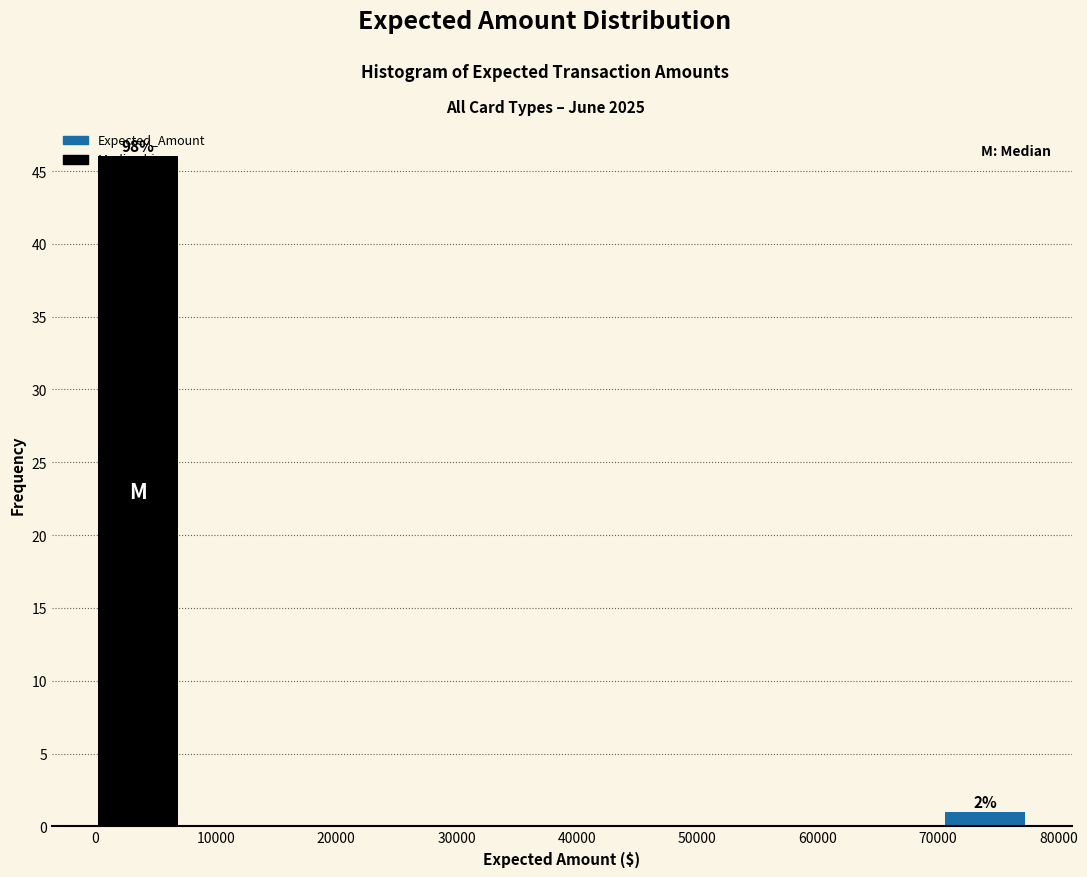

Which range on the x-axis has the tallest bar?

0 to 7000